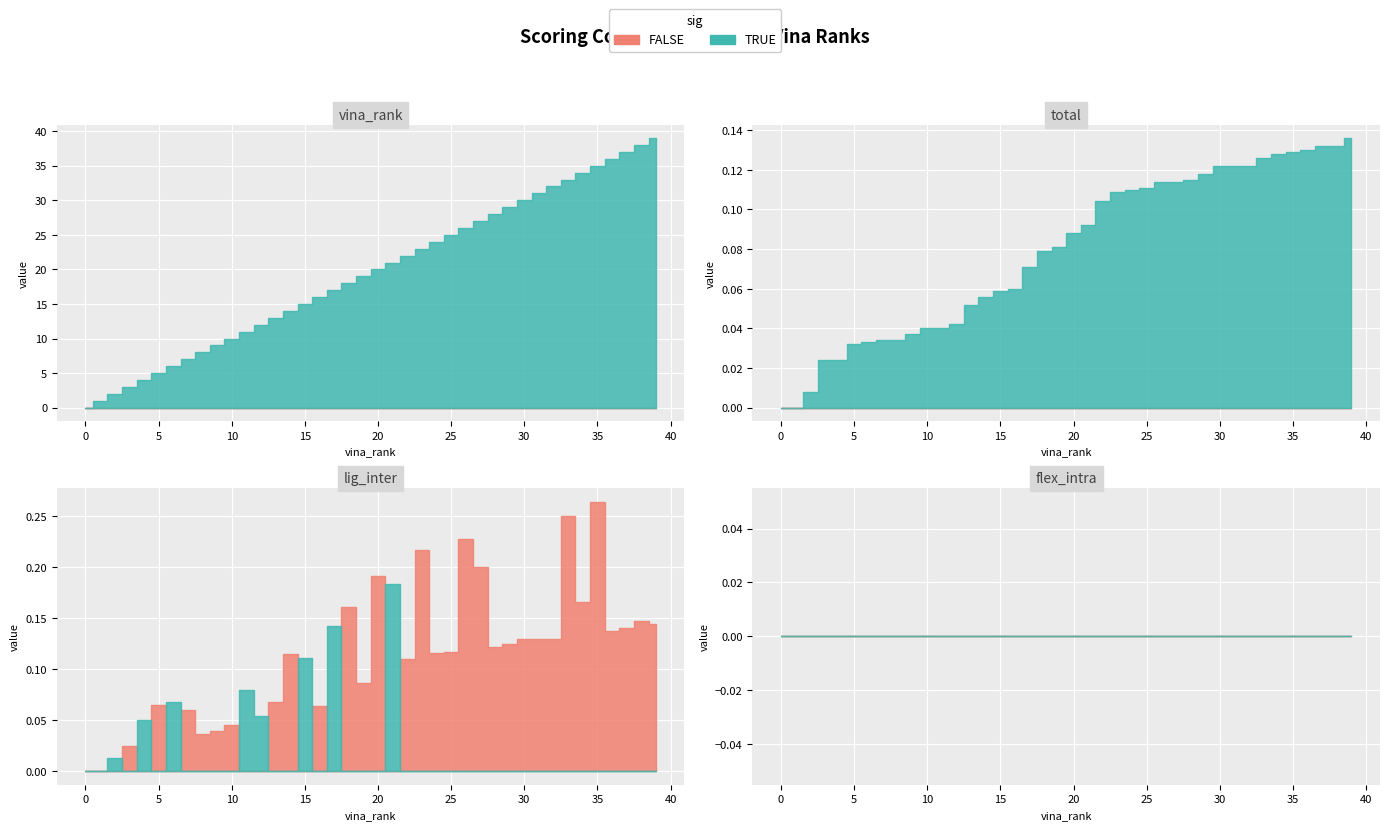

True or false: total and vina_rank cross at least once.

False